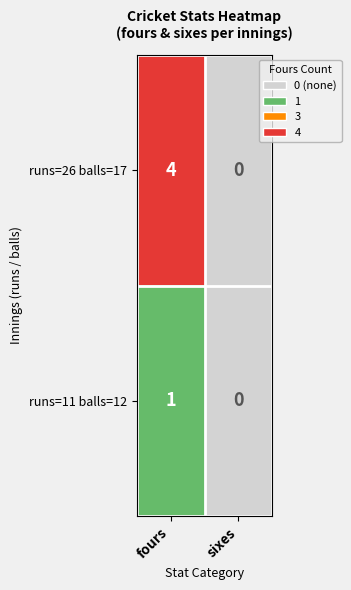

List the series in order of their overall mean, highest first.

runs=26 balls=17, runs=11 balls=12